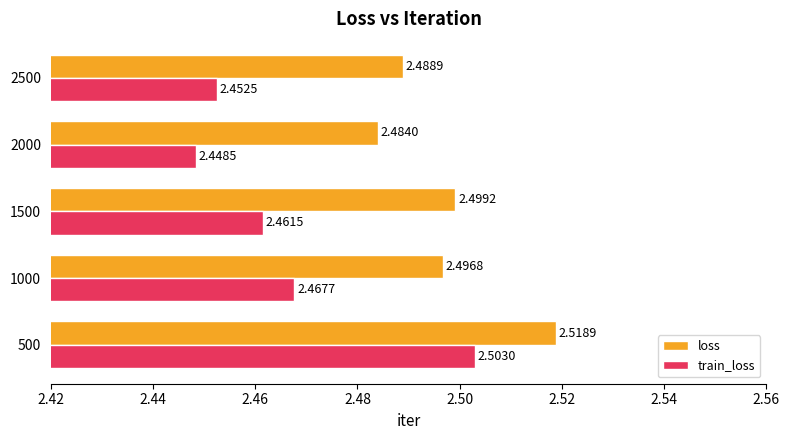

List the labels in order of train_loss value, largest first.

500, 1000, 1500, 2500, 2000